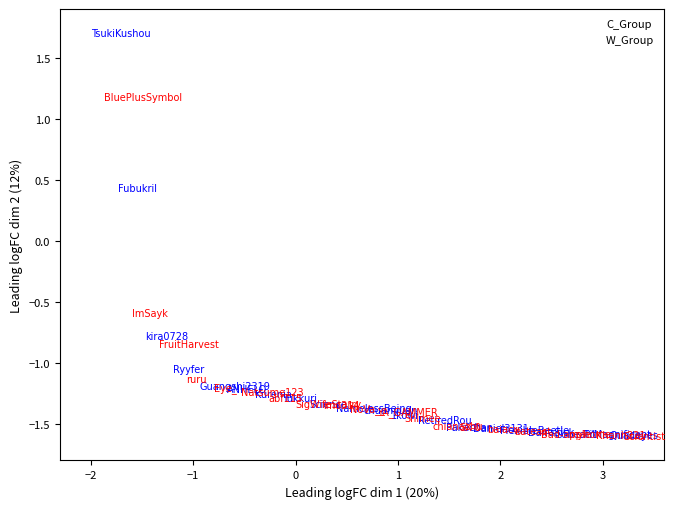

Which series has the largest Y range (max minus min)?

C_Group